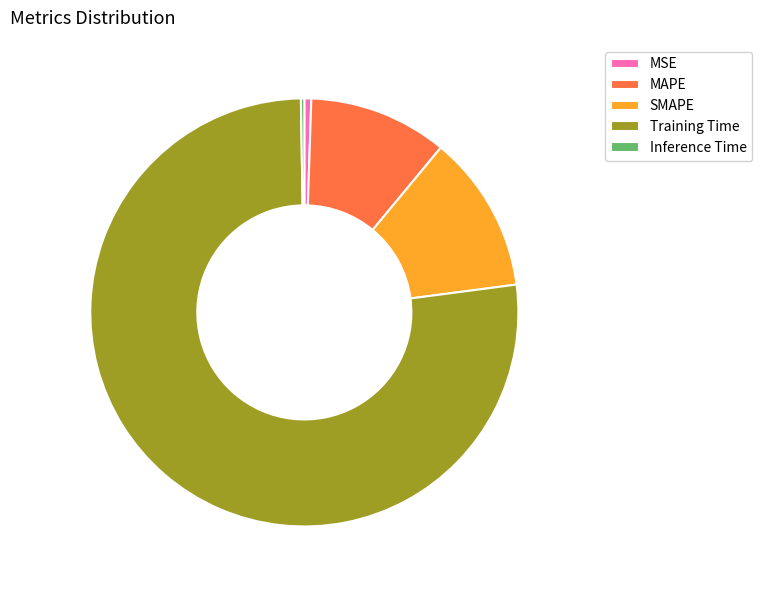

Which category has the biggest portion of the pie?

Training Time